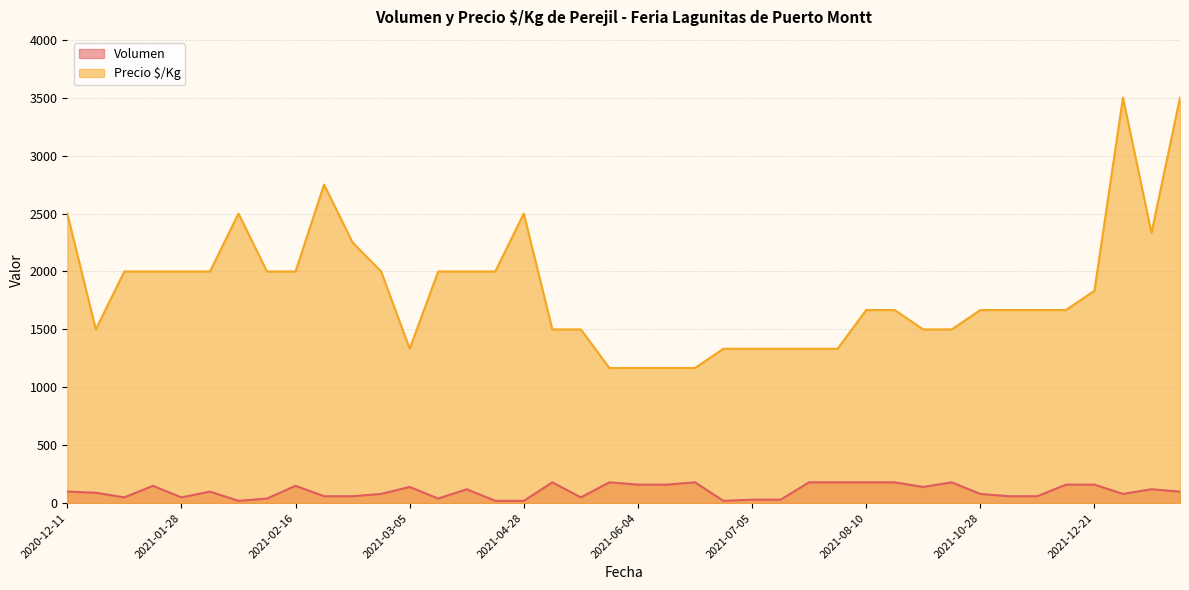

List the series in order of their overall mean, lowest first.

Volumen, Precio $/Kg